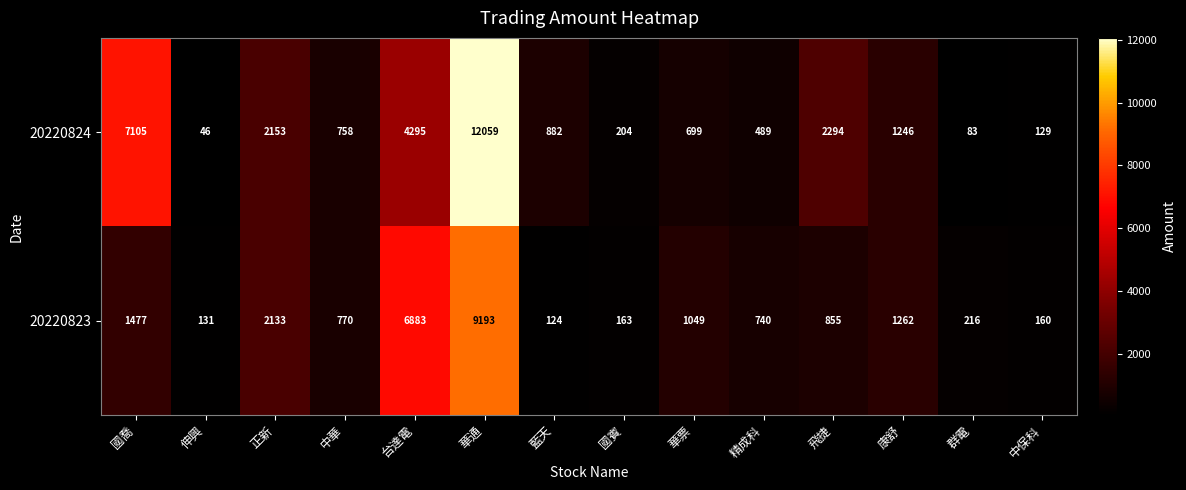

At which category is the sum across all series the highest?

華通